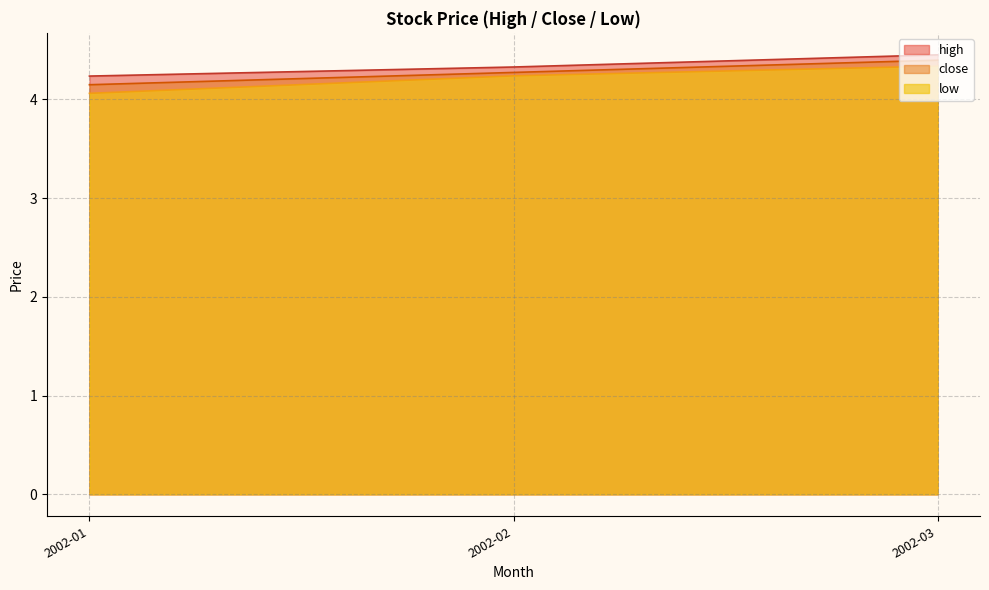

What value does the low series have at 2002-01?

4.1